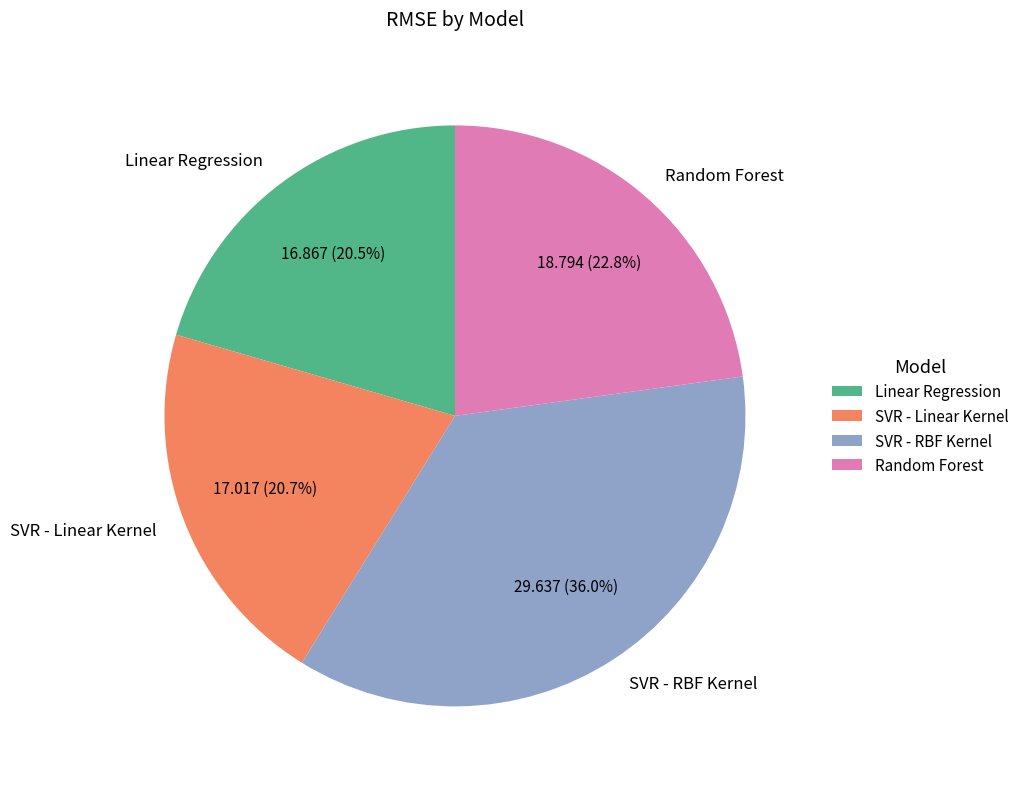

Is SVR - Linear Kernel the majority of the pie?

No